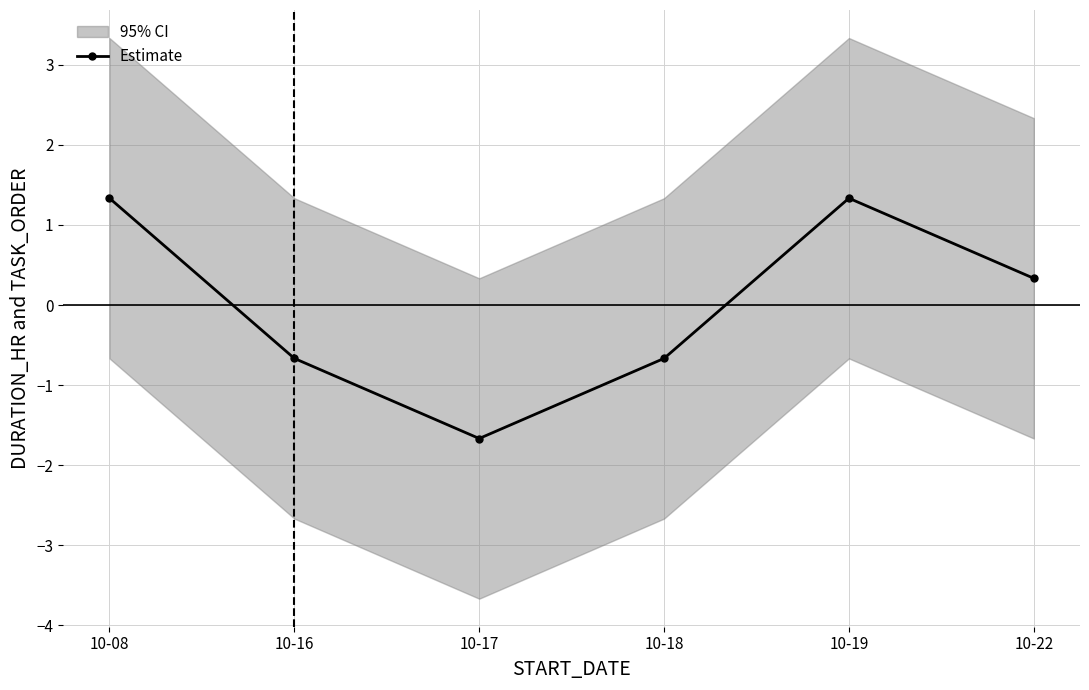

How many values are below 0?

3